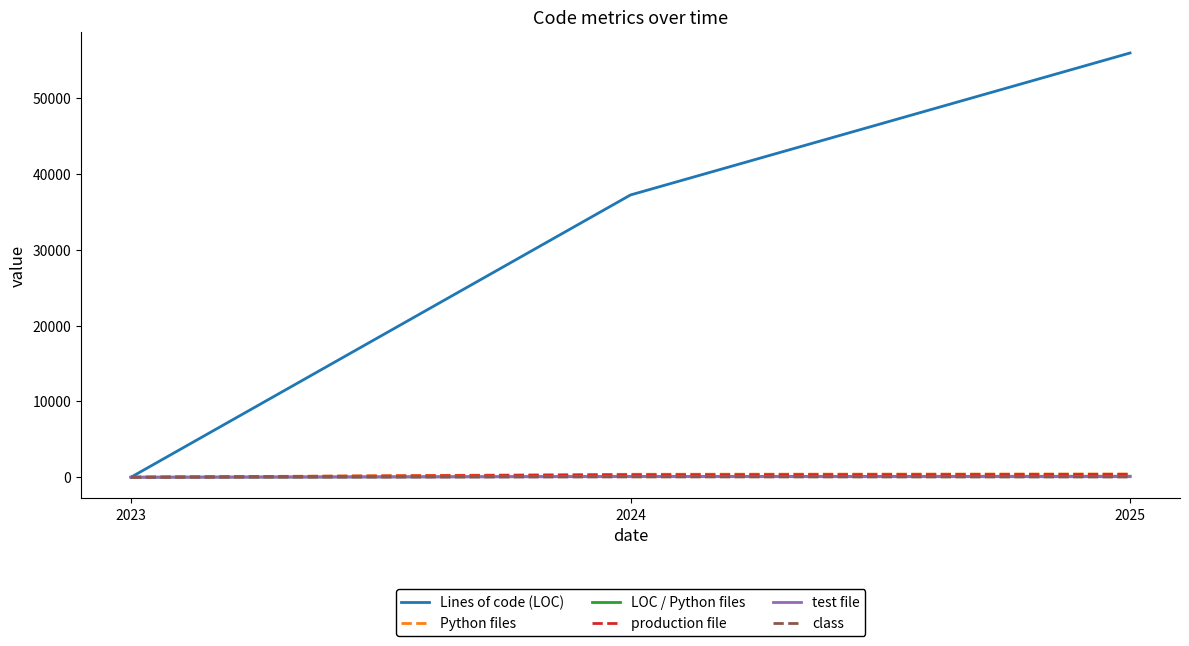

What is the maximum value shown in the chart?

55970.0